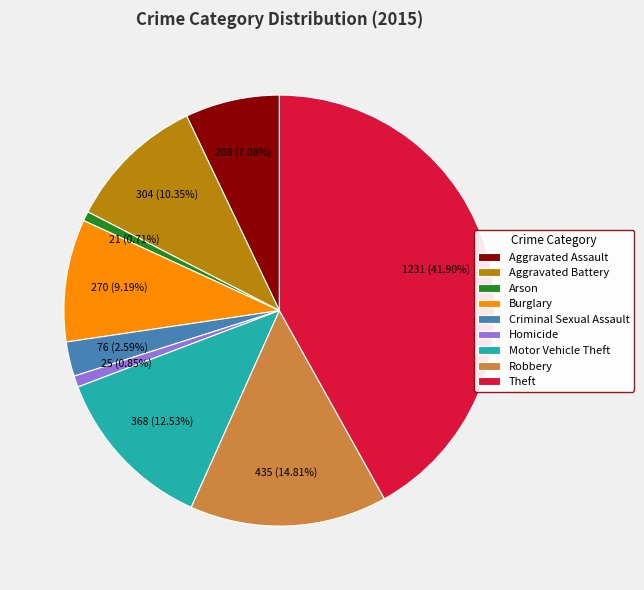

Approximately how many times larger is the value at Motor Vehicle Theft compared to Arson?

17.5